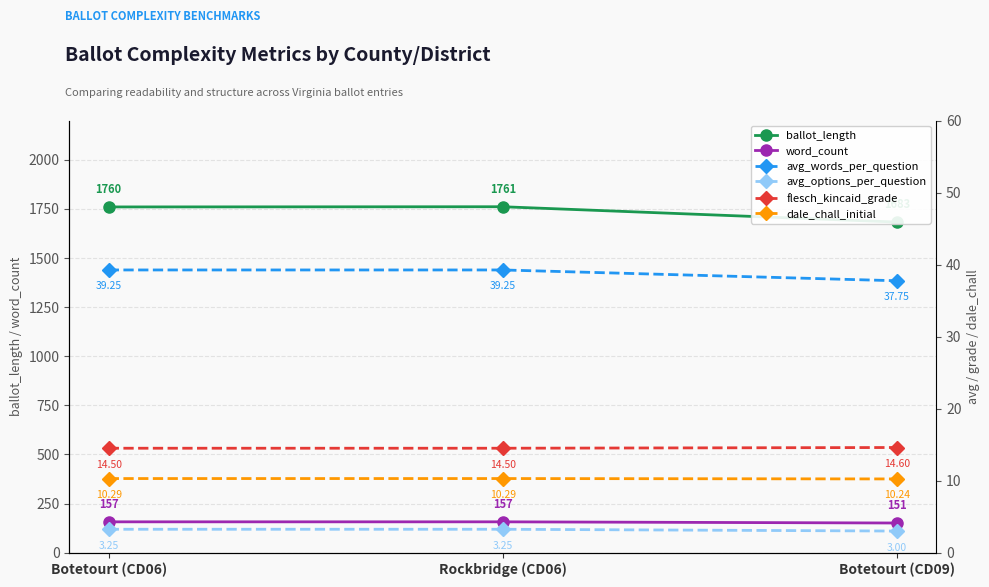

Count the avg_options_per_question values in the range 3 to 4.

3